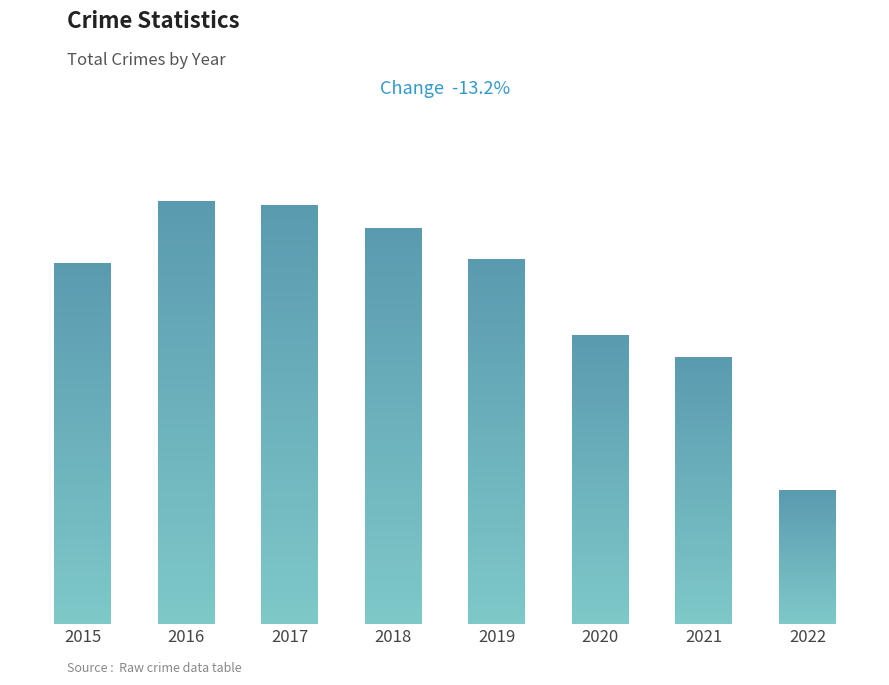

What value does the data have at 2020, to the nearest 100?

1300